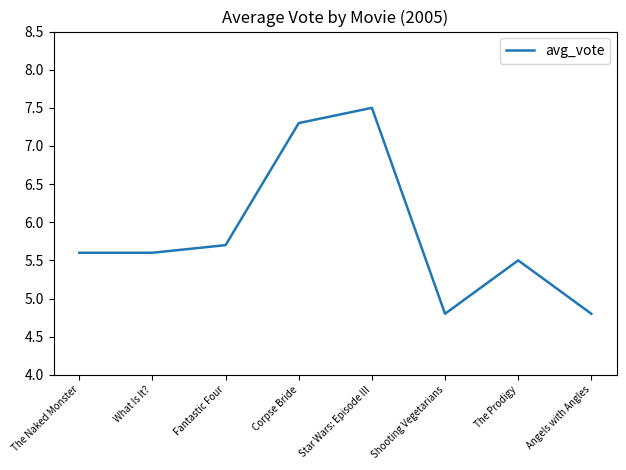

The value at The Prodigy is 9.7. True or false?

False